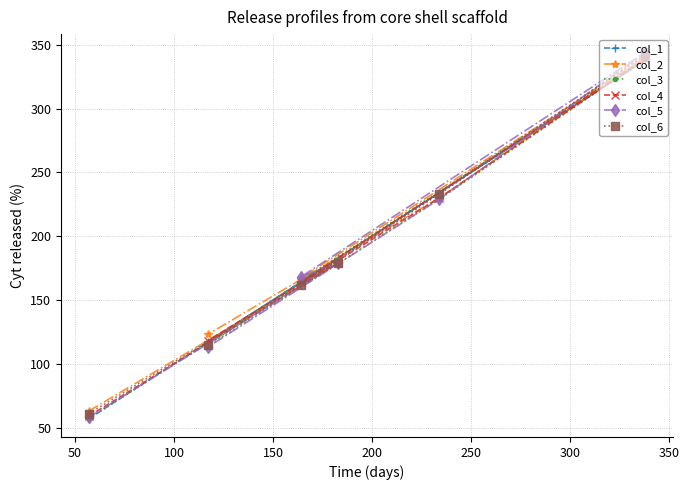

Which series has the largest range (max minus min)?

col_5